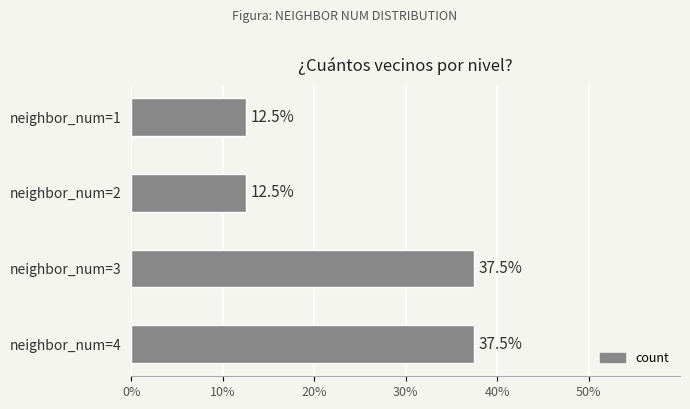

What is the minimum value shown in the chart?

12.5